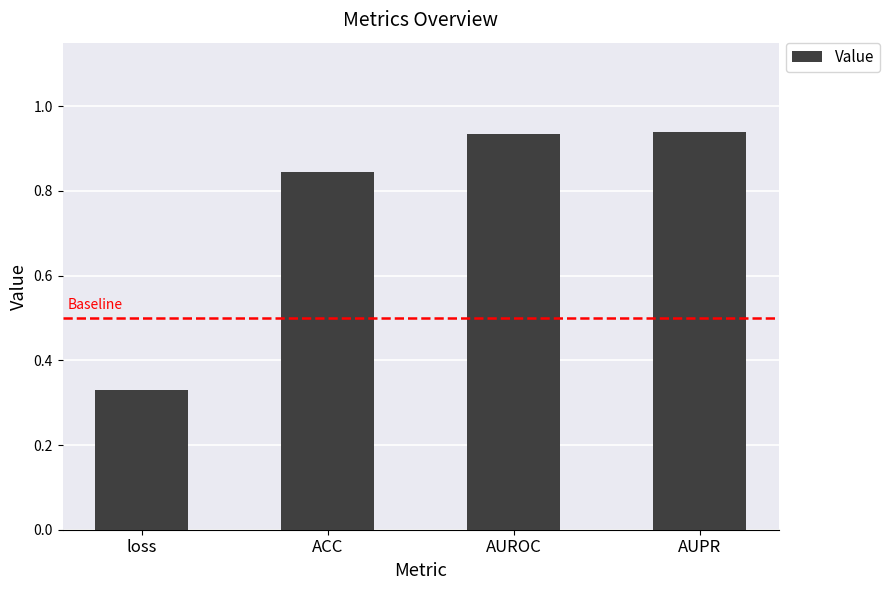

What position from the right is AUPR?

1